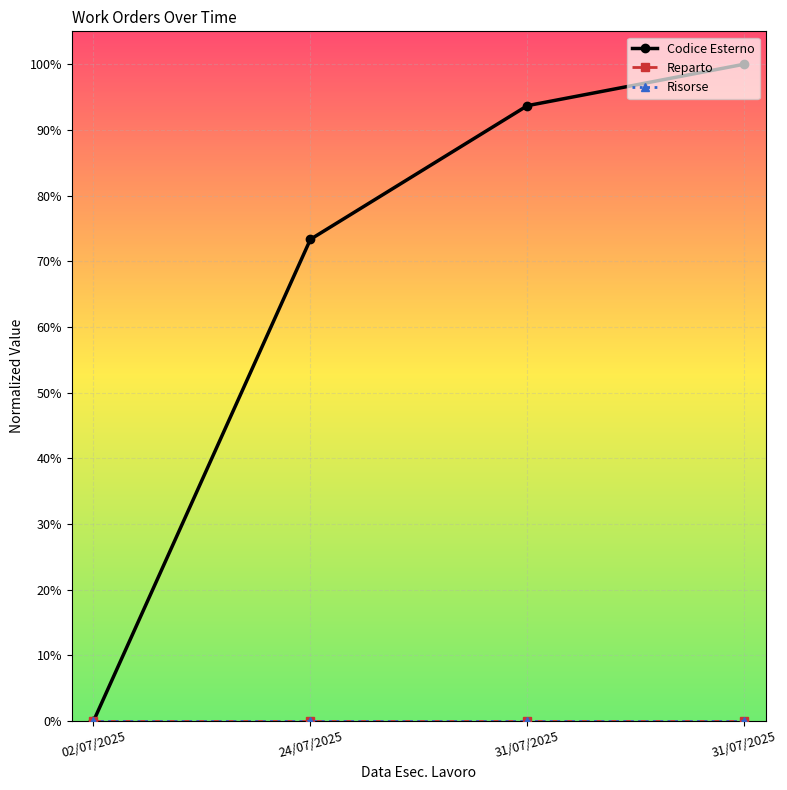

Does the chart have visible grid lines?

Yes